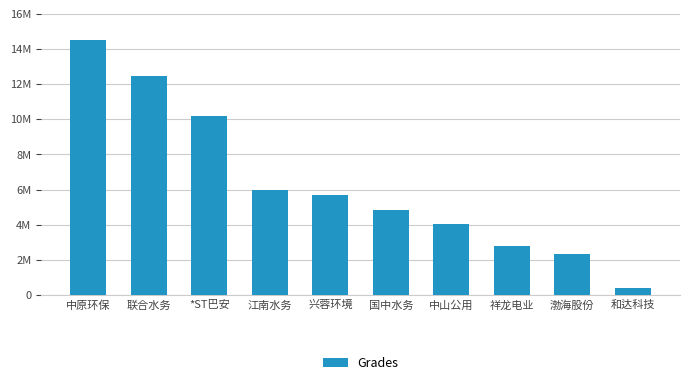

How many data points are less than 5675185?

5